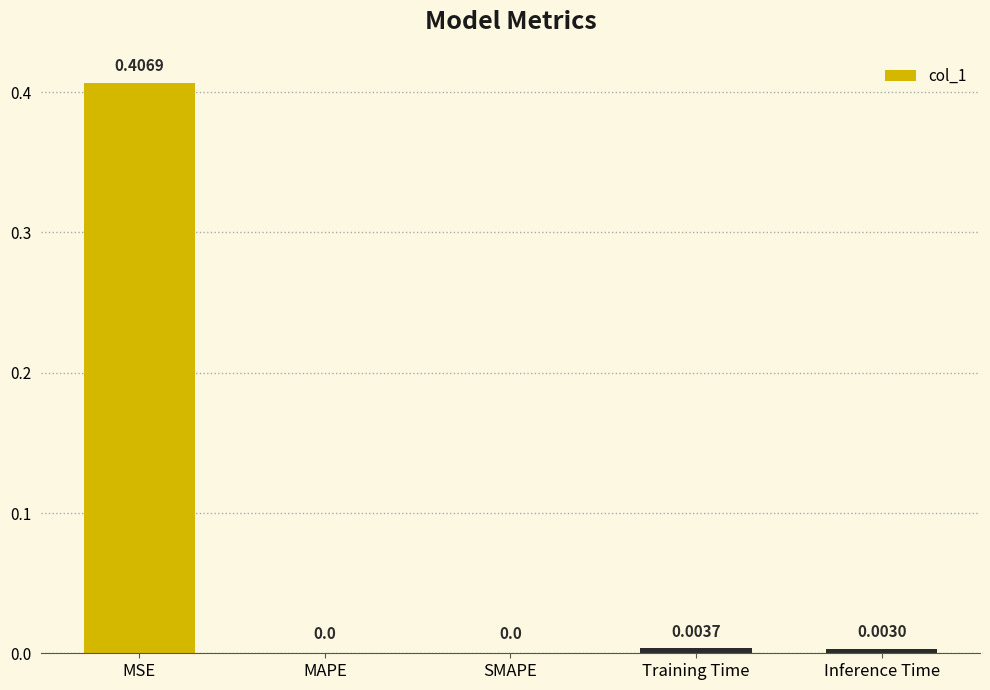

Which label corresponds to the largest value in the chart?

MSE